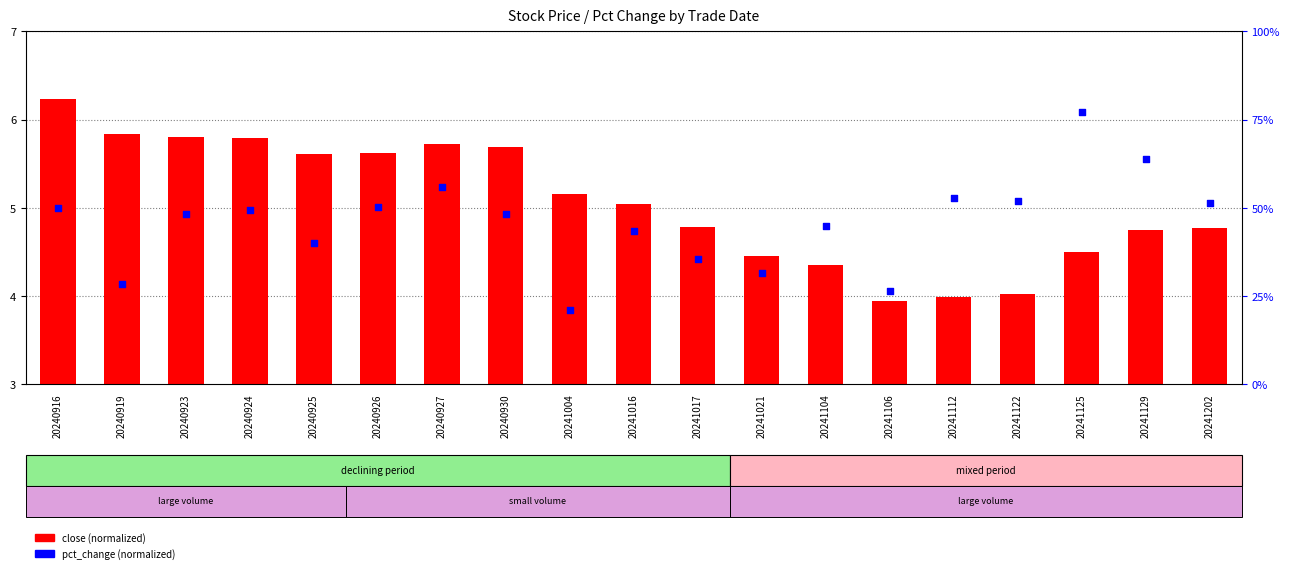

At which category is the sum across all series the highest?

20240916